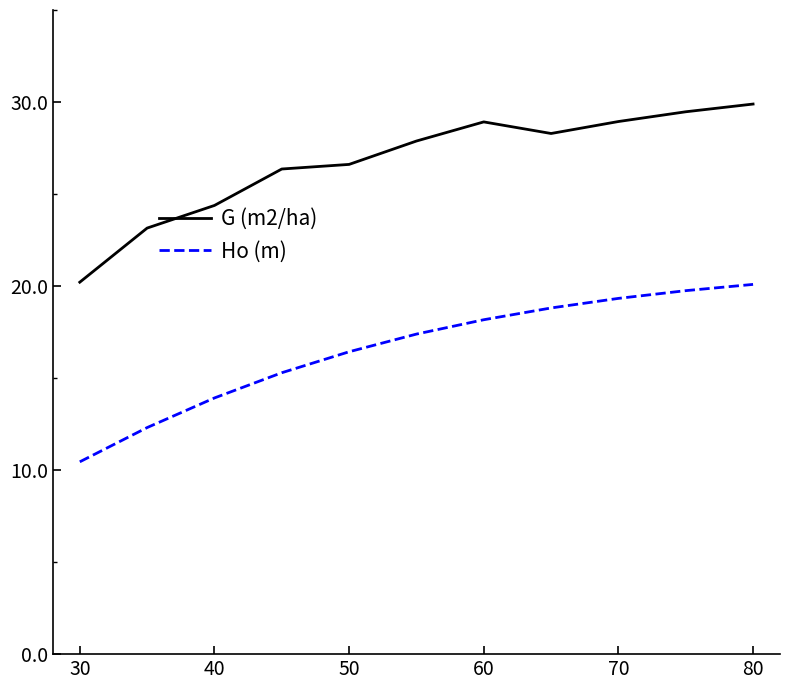

What is the maximum value shown in the chart?

29.9